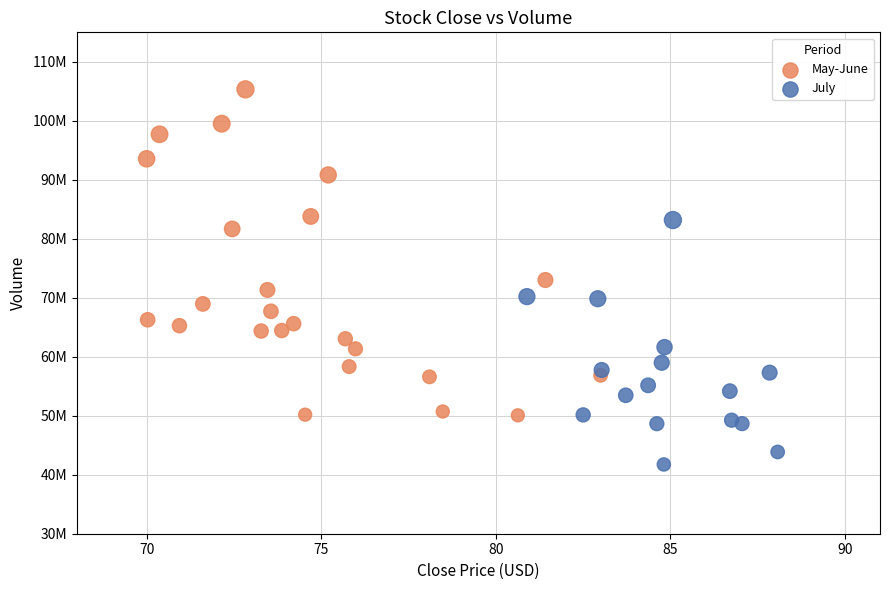

What are all the series names shown in the legend?

May-June, July